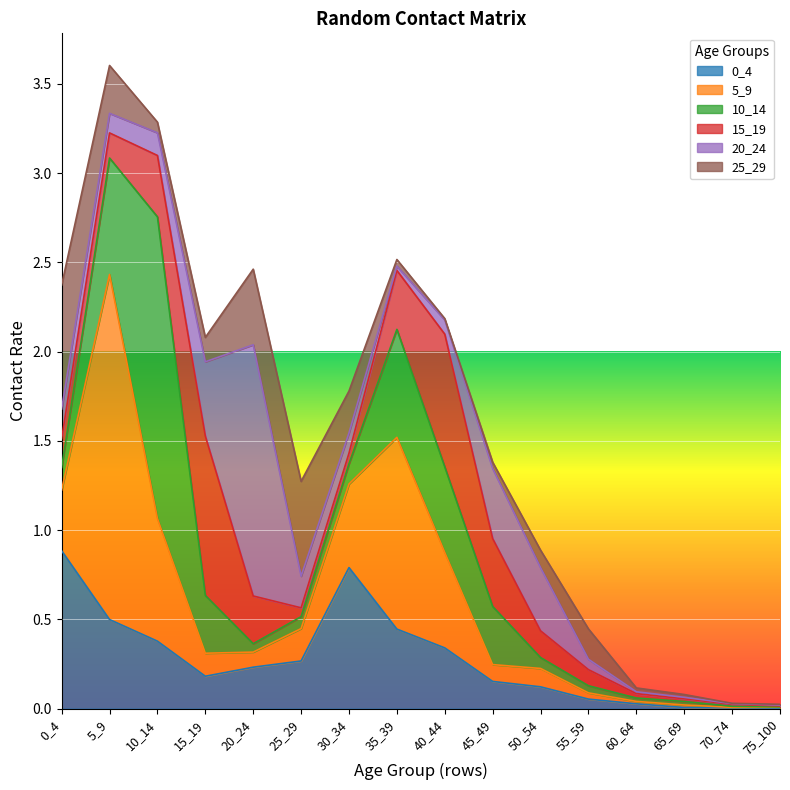

Which label corresponds to the largest value in the chart?

5_9